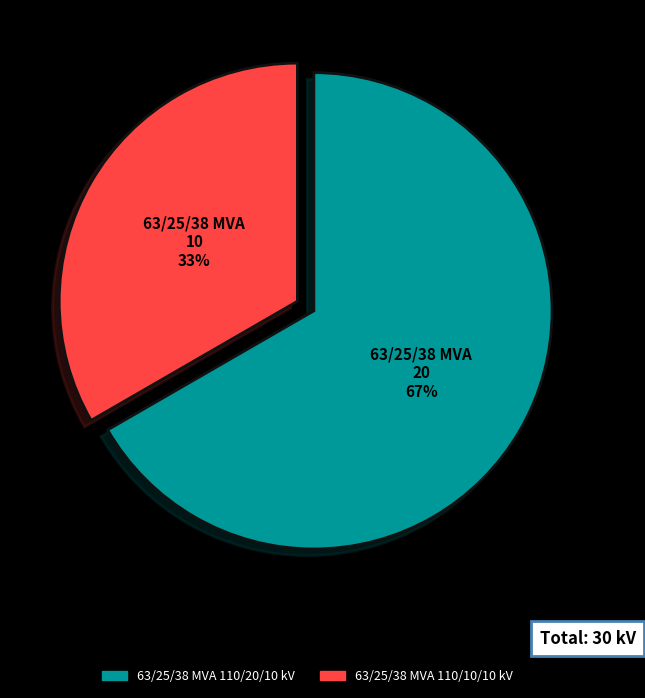

To the nearest percent, what is the average slice percentage?

50%